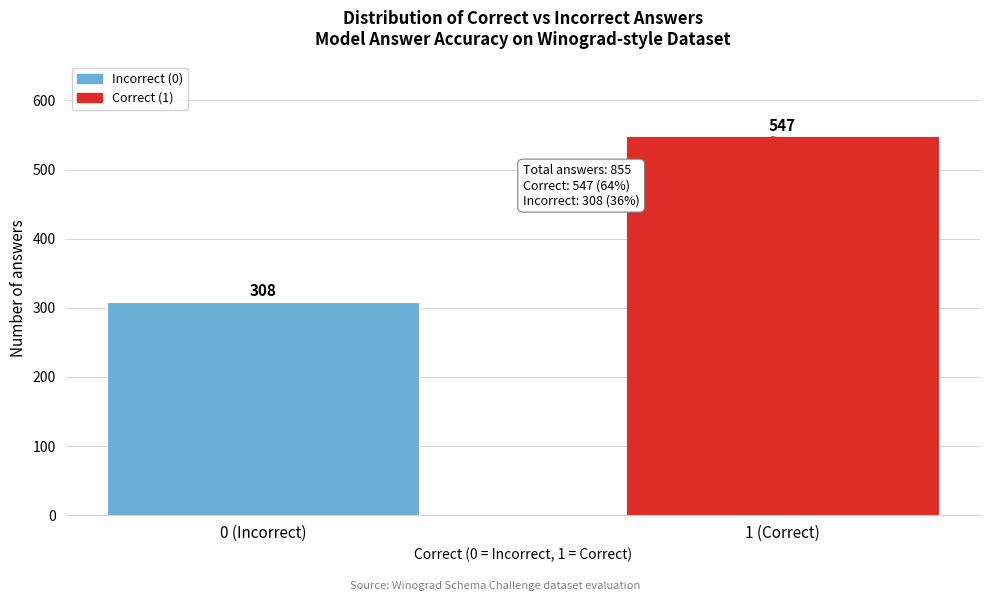

Reading right to left, list all the values displayed in this chart.

1 (Correct)=547	0 (Incorrect)=308